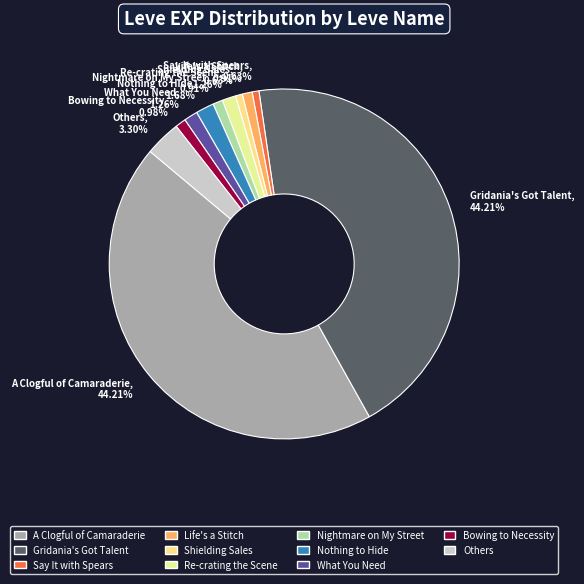

What is the ratio of the value at Others to the value at What You Need?

2.6